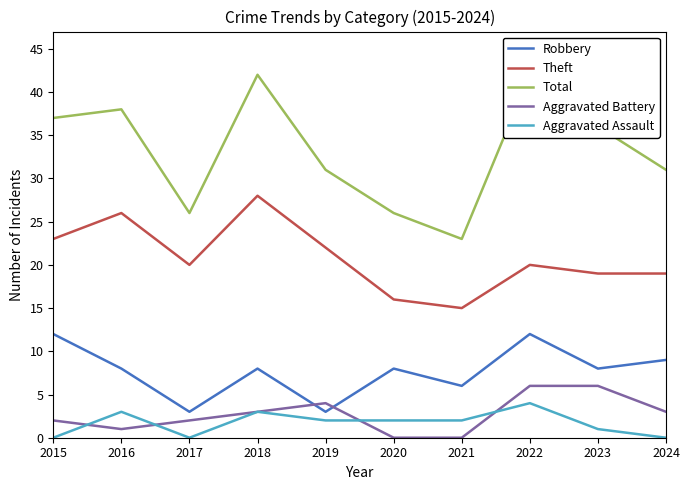

What is the value of the Robbery point at the 10th from the left?

9